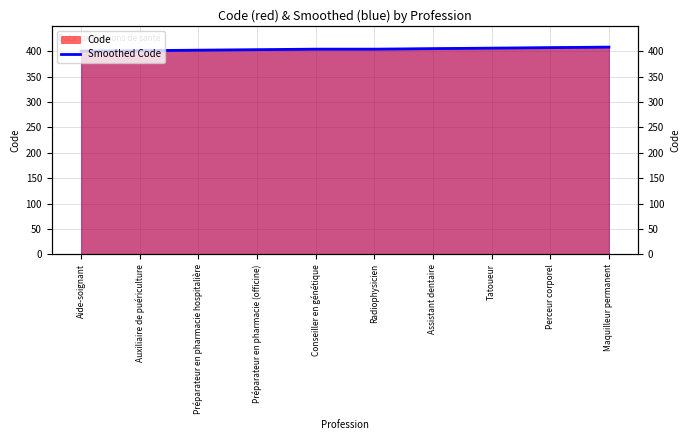

What is the change in value from Conseiller en génétique to Tatoueur?

+2